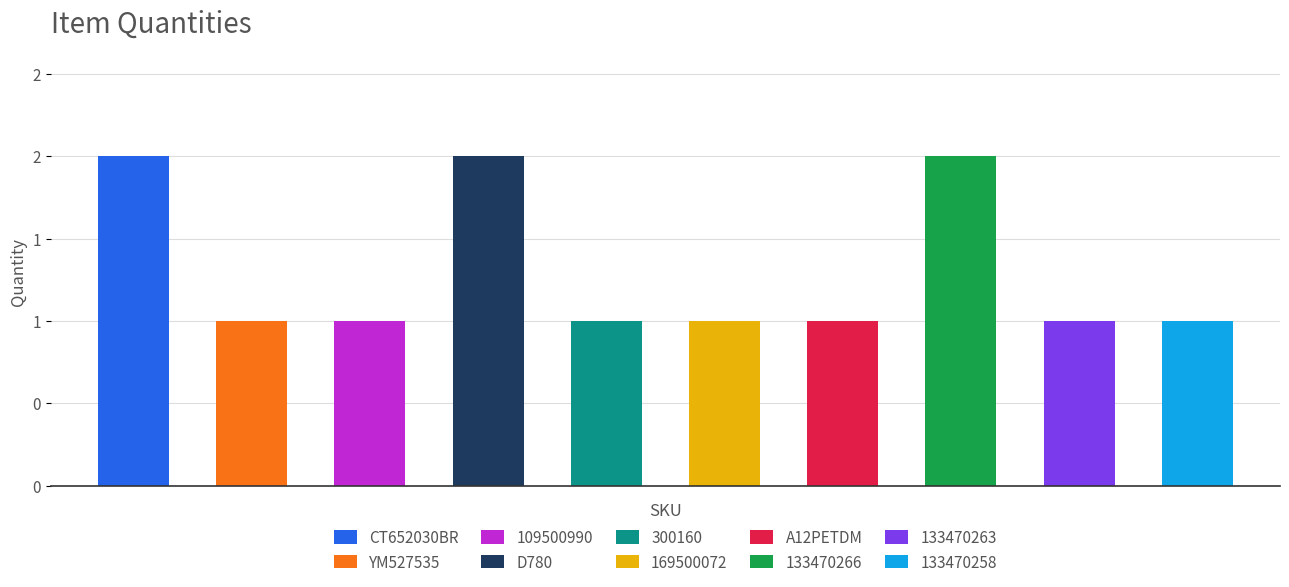

What is the label of the 2nd bar from the left?

YM527535